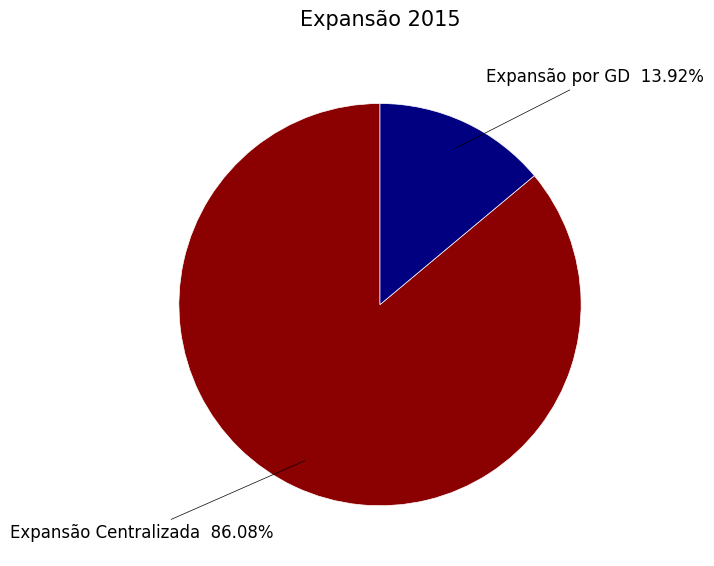

Combined, what portion of the pie is Expansão Centralizada and Expansão por GD?

100.0%